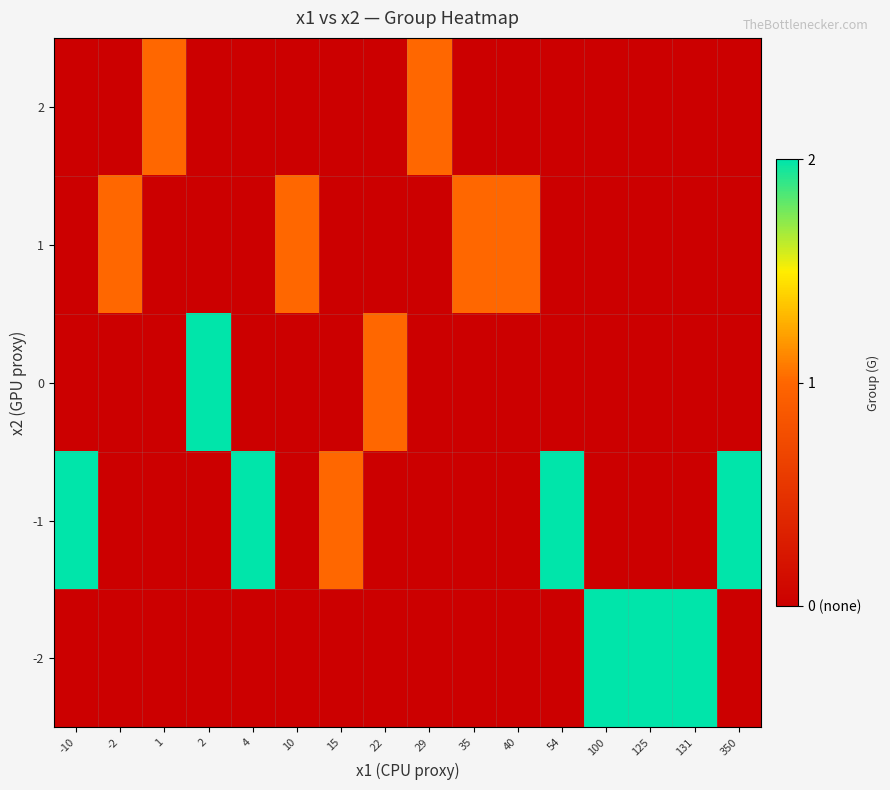

What is the greatest value displayed?

2